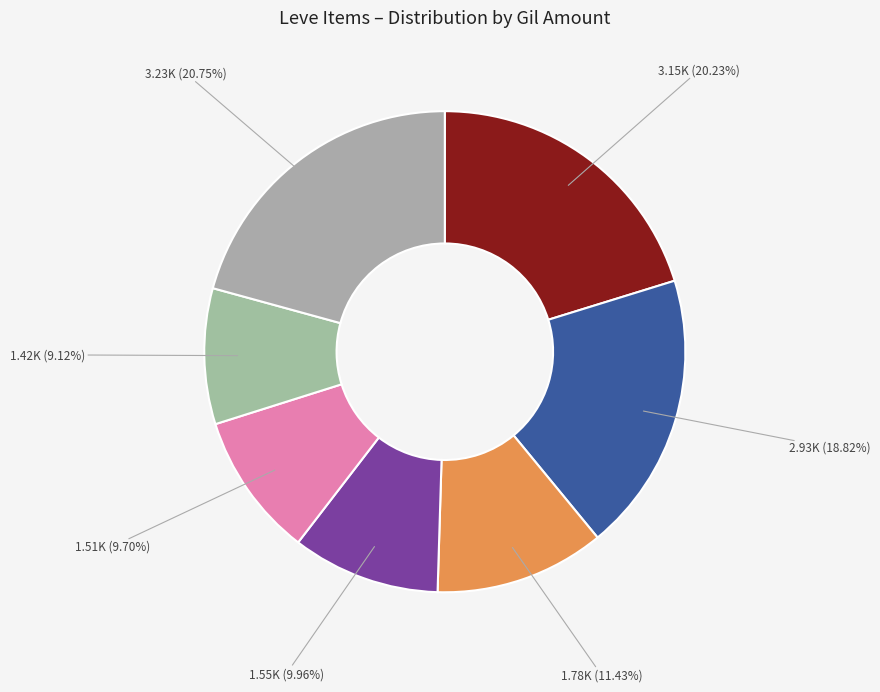

How many segments does this pie chart have?

7